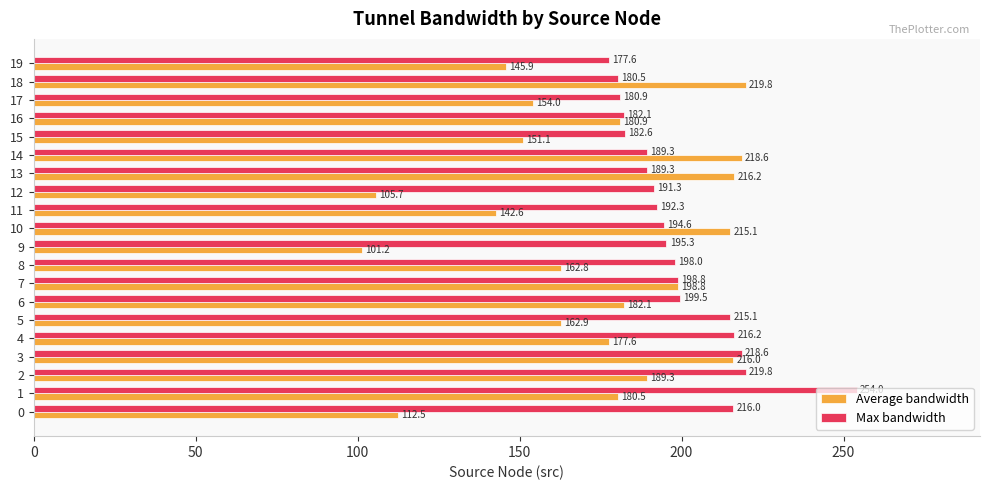

What is the minimum value for Max bandwidth?

177.6